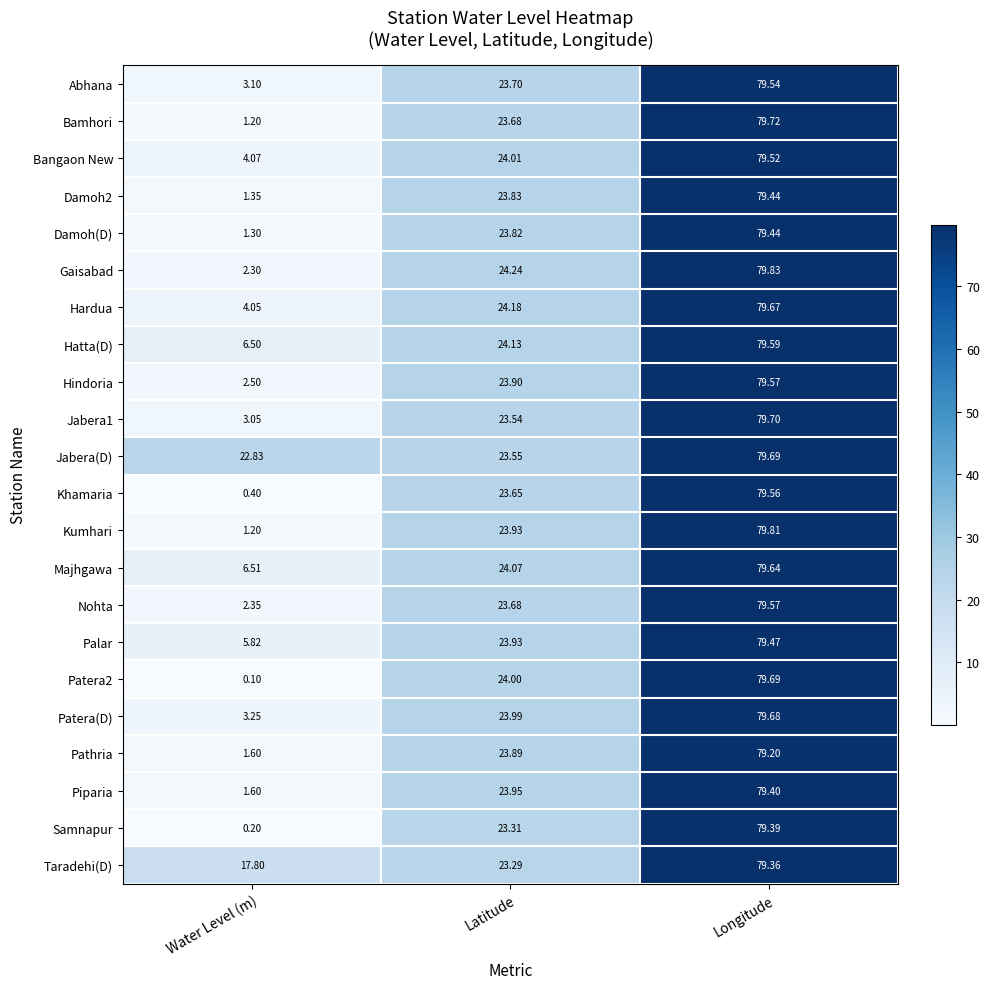

At which label does Damoh2 reach its minimum?

Water Level (m)